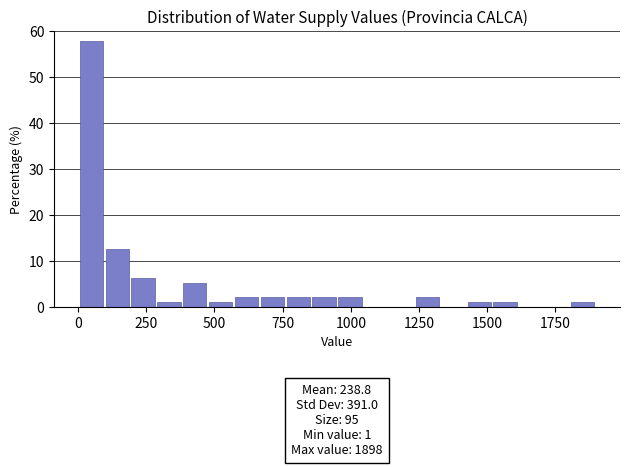

Around what value on the x-axis is the tallest bar? Give the approximate position of its centre, as read against the axis.

50